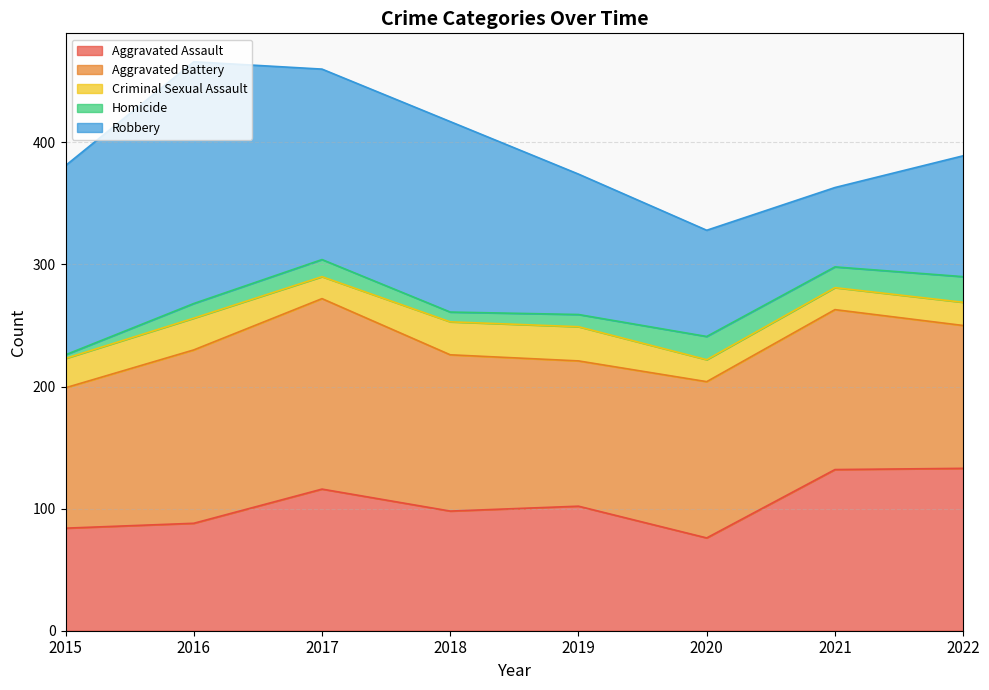

What are all the series names shown in the legend?

Aggravated Assault, Aggravated Battery, Criminal Sexual Assault, Homicide, Robbery